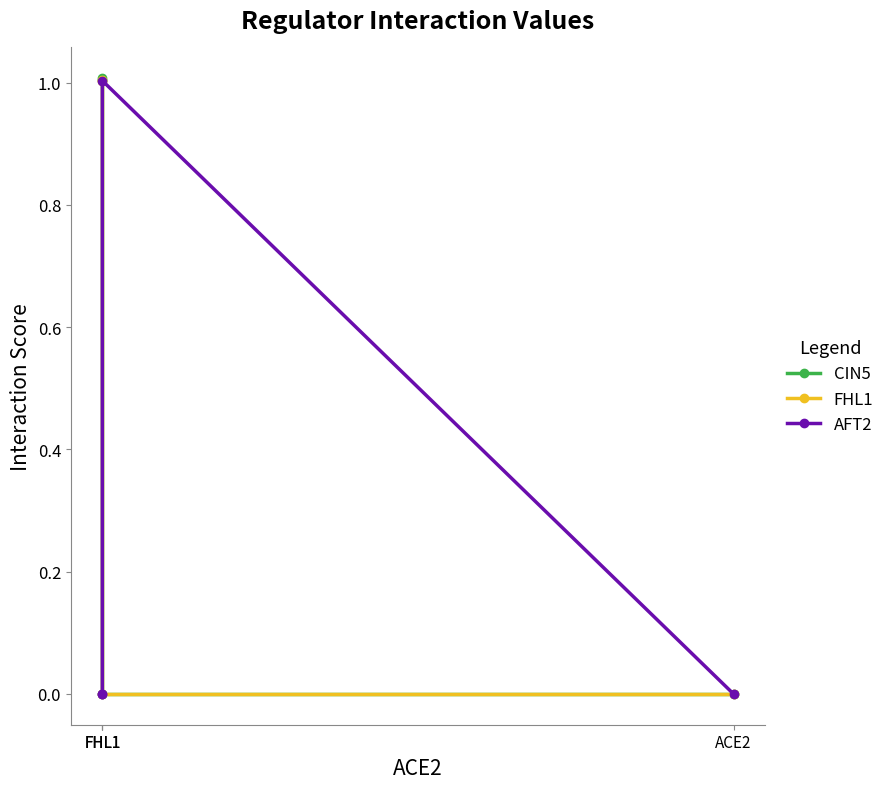

True or false: AFT2 has more than 1 points higher than both neighbors.

False